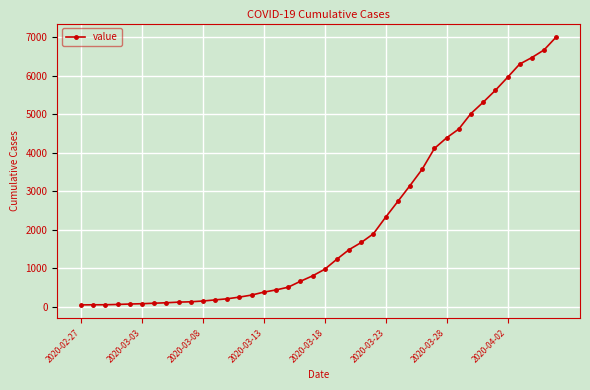

Is this an area chart (filled region under the line)?

No